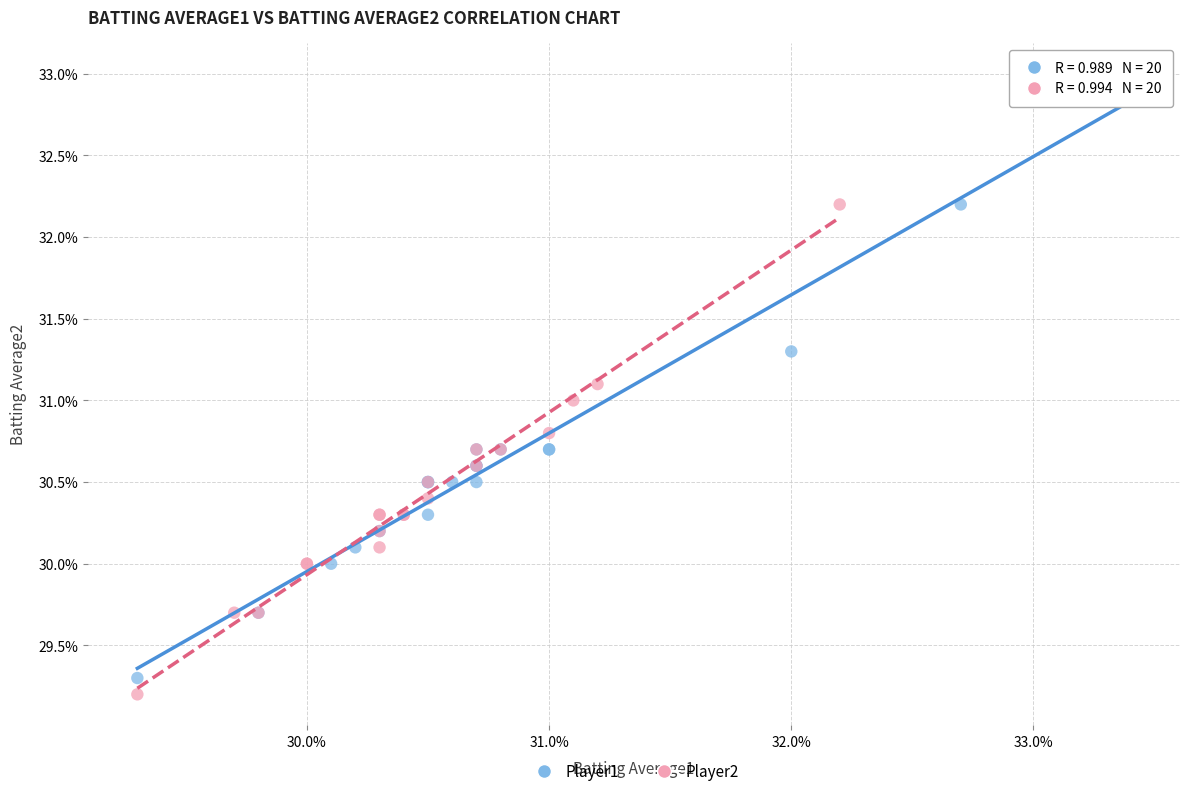

Which series has the widest spread of Y values?

Player1